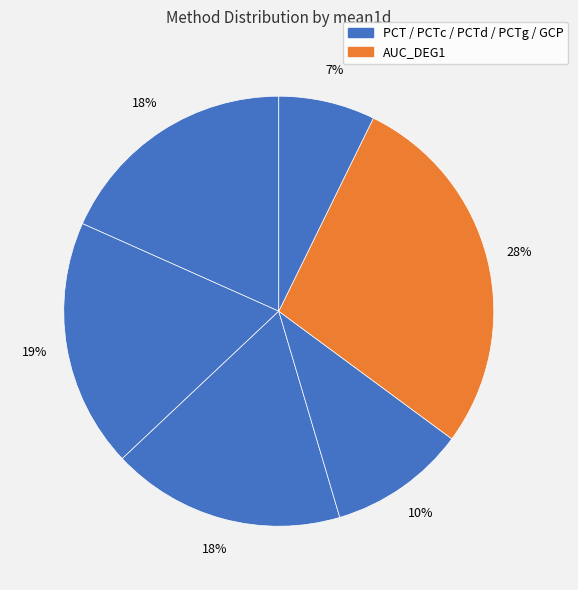

How many slices are in this pie chart?

6